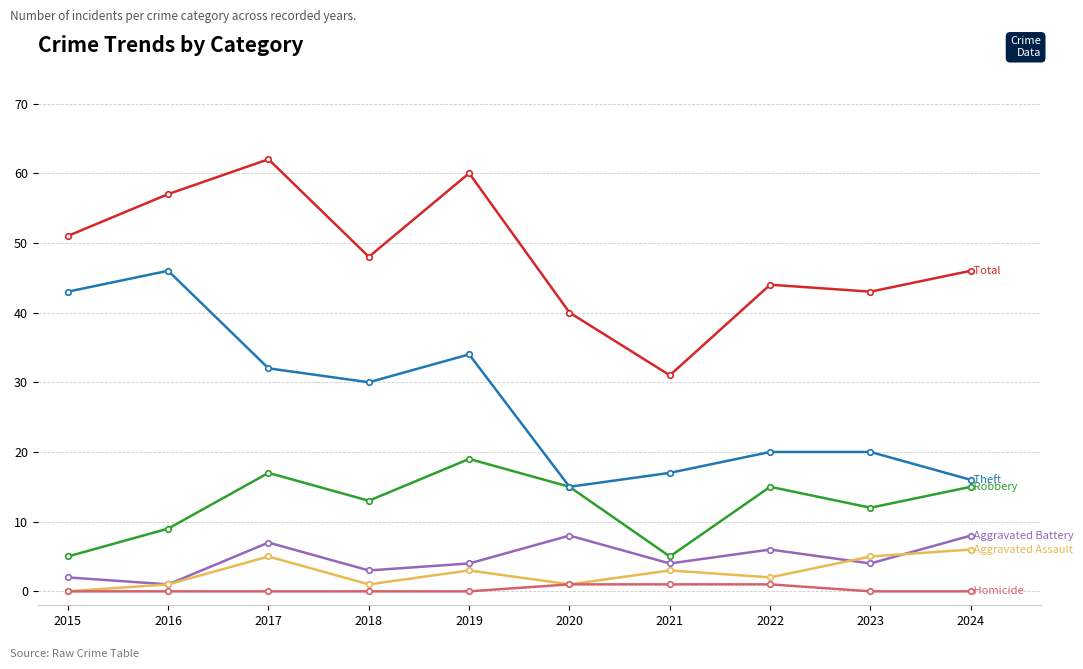

What is the difference between the highest and lowest values at 2015?

51